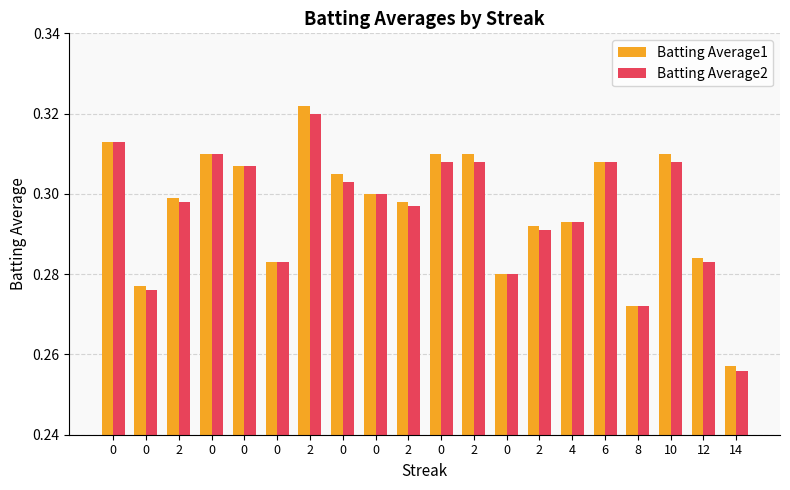

What are all the series names shown in the legend?

Batting Average1, Batting Average2